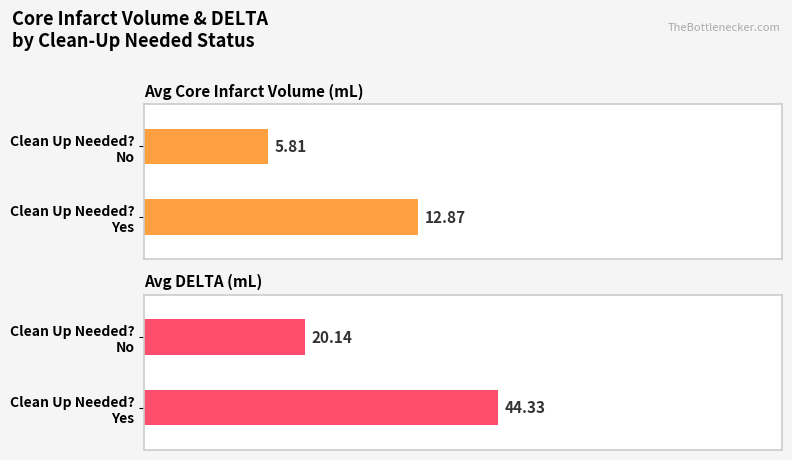

True or false: Avg Core Infarct Volume (mL) has a value of 7.6 at Clean Up Needed? No.

False